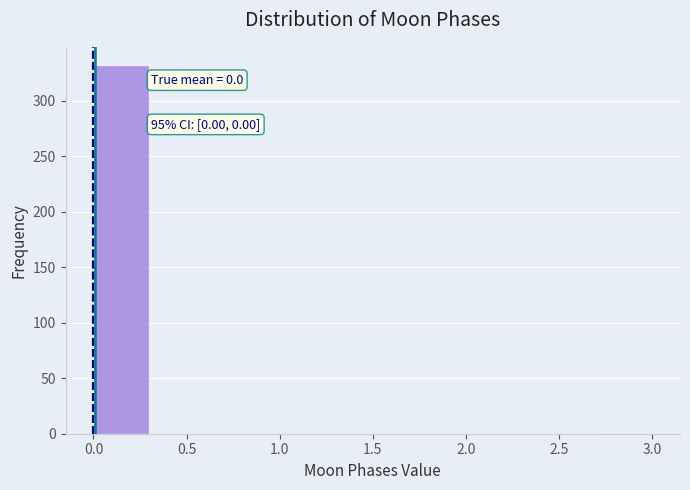

Which range on the x-axis has the tallest bar?

0.0 to 0.3